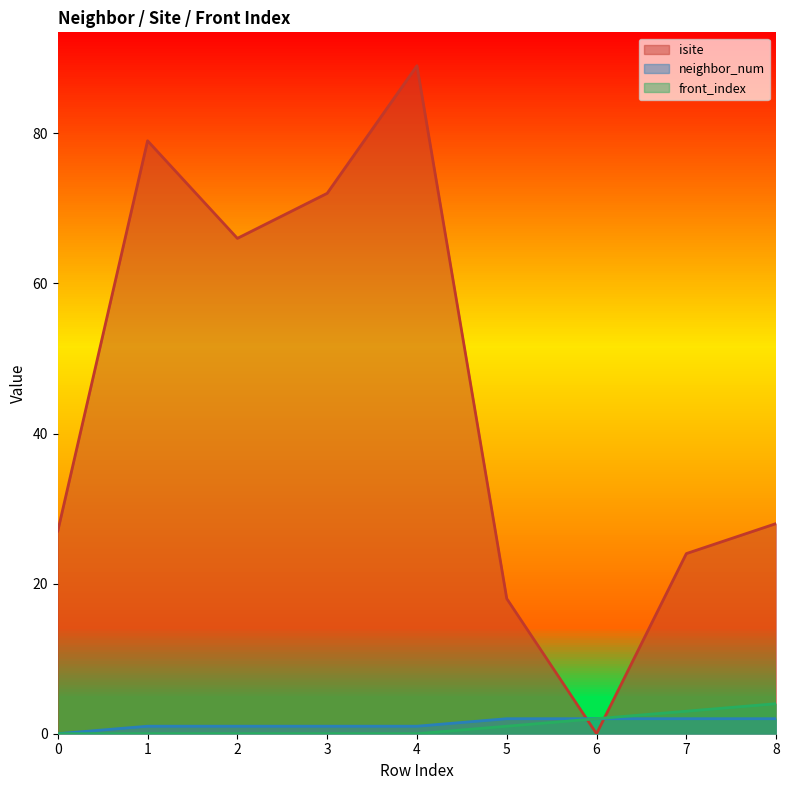

At which label is isite closest to 44?

8